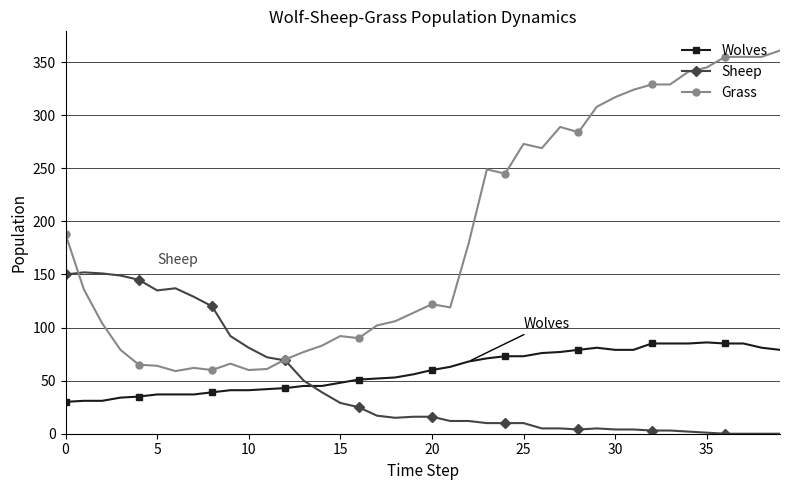

Which series has the largest total across all categories?

Grass